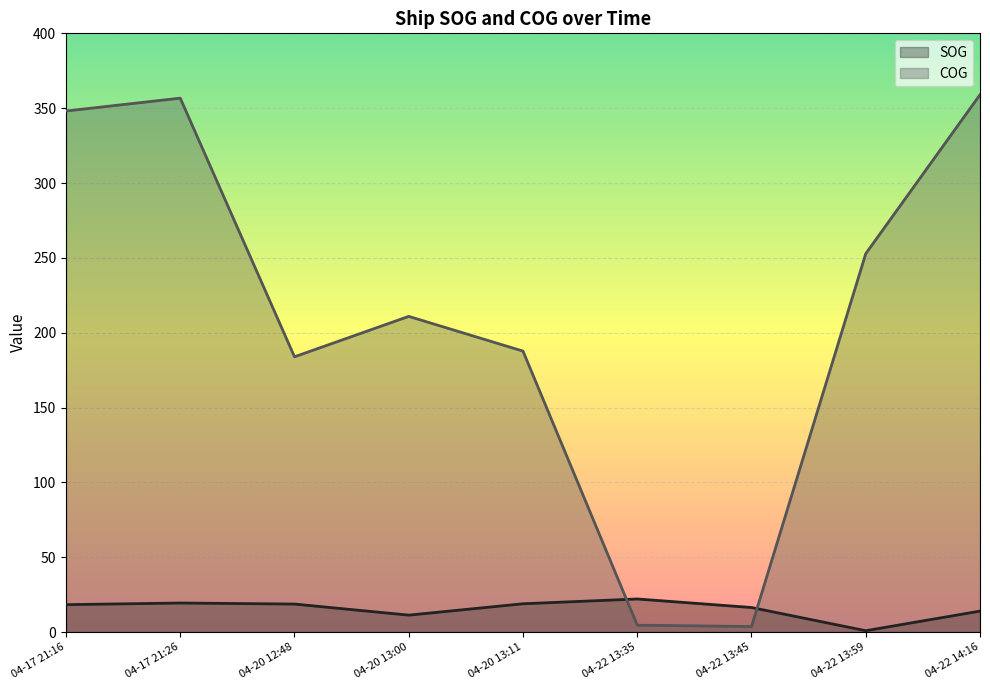

After their last crossing, which series has the higher values: COG or SOG?

COG